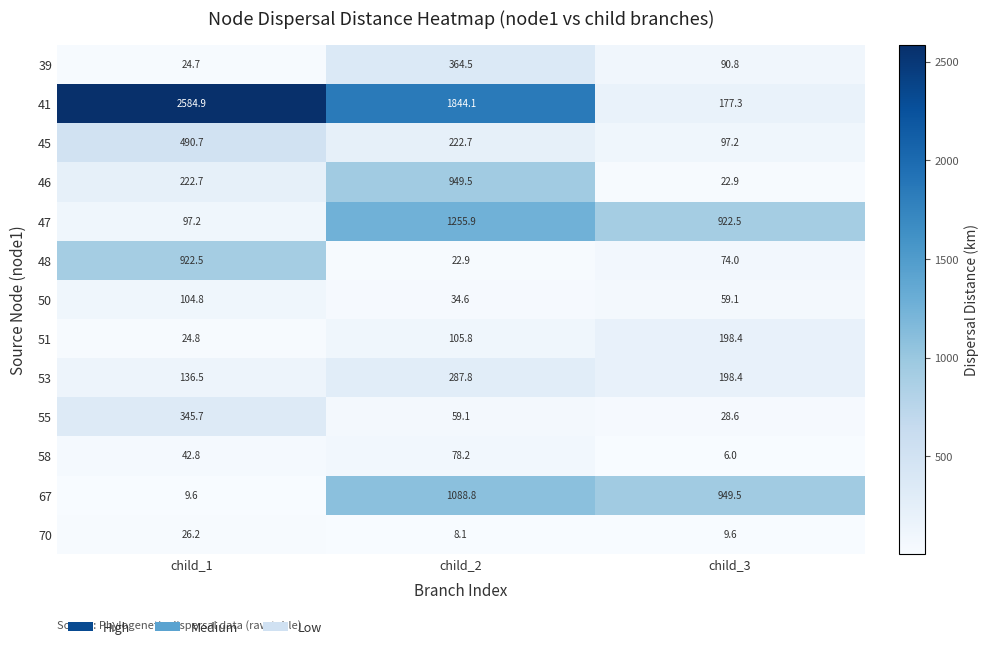

Rank the series by their maximum value, from highest to lowest.

41, 47, 67, 46, 48, 45, 39, 55, 53, 51, 50, 58, 70